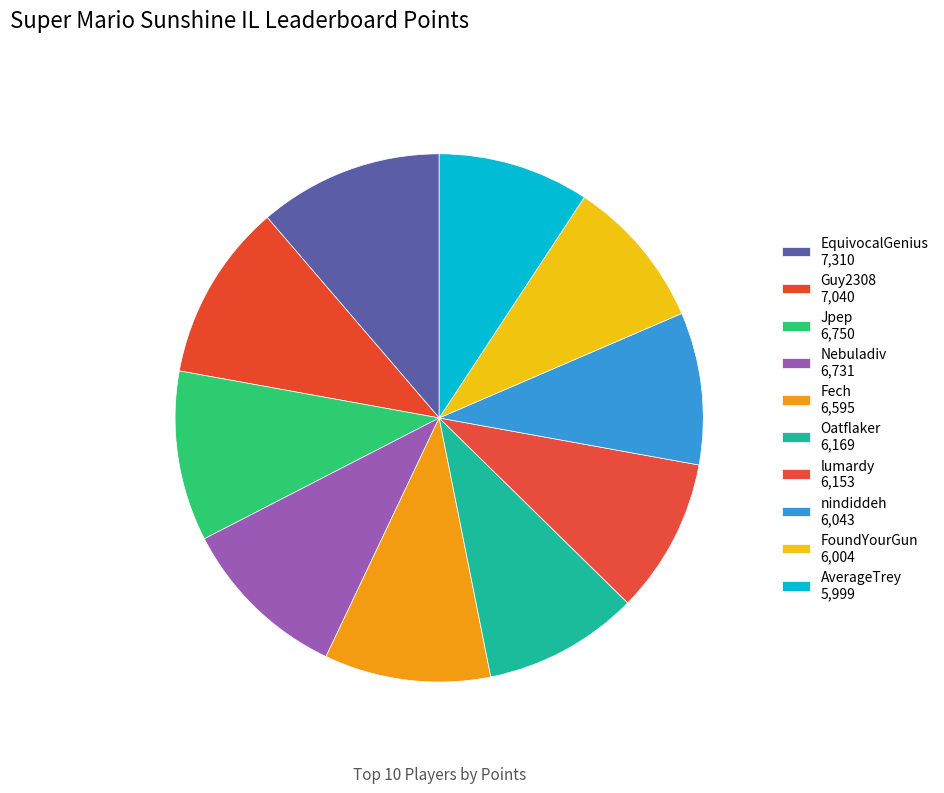

Is there any slice that represents more than half of the pie?

No